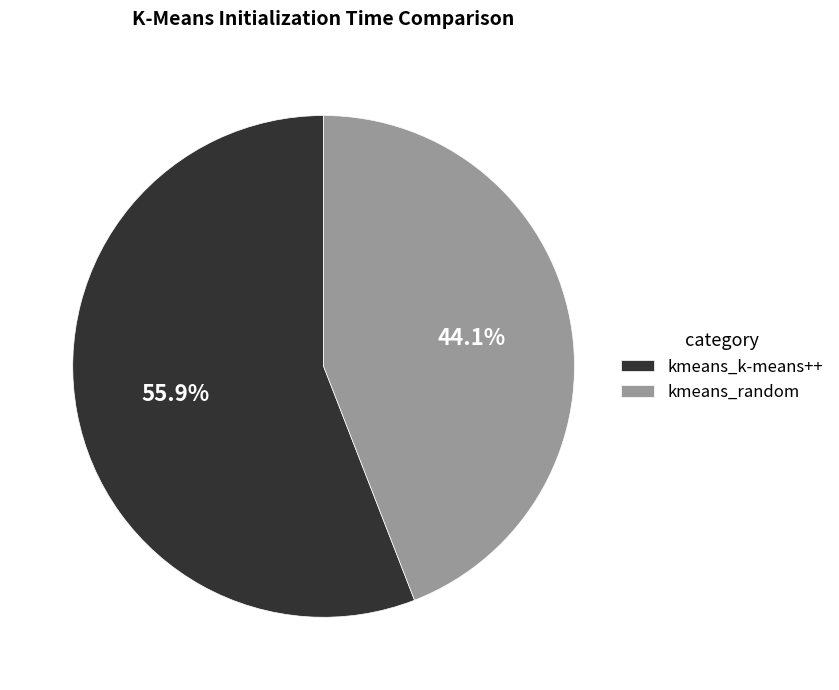

Is it true that kmeans_random is 35% of the pie?

False